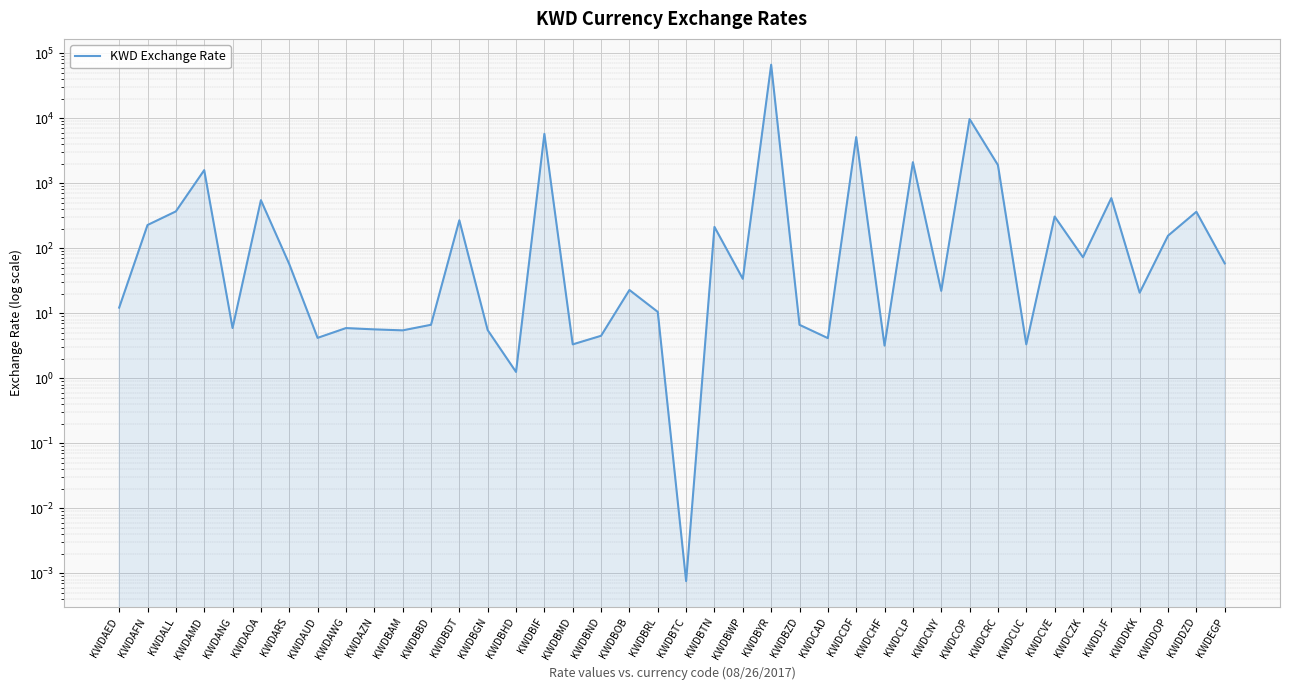

Which label corresponds to the smallest value in the chart?

KWDBTC